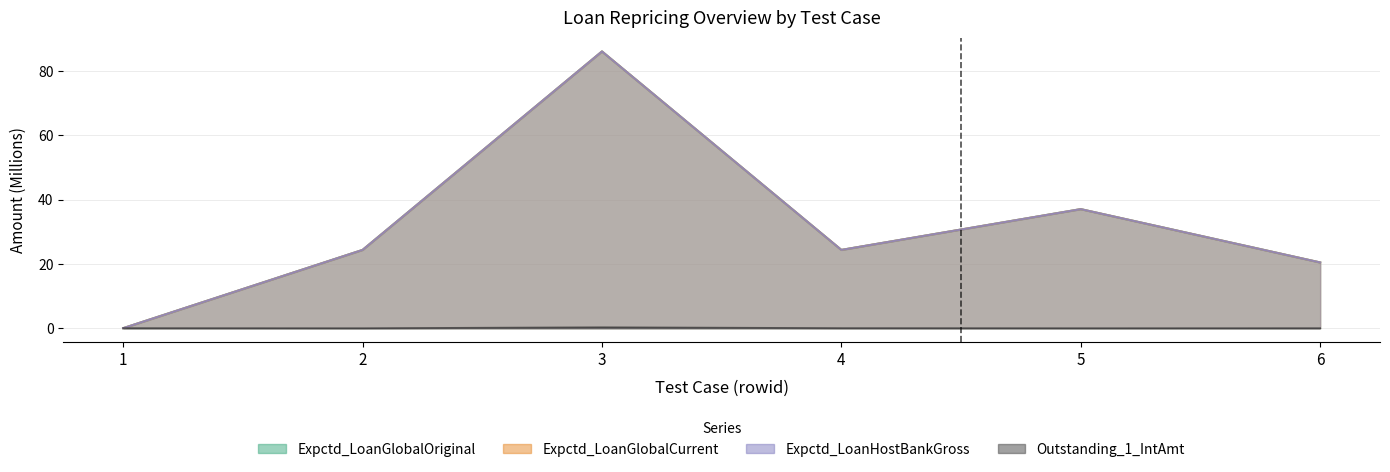

Which category has the lowest value in the Expctd_LoanGlobalOriginal series?

1